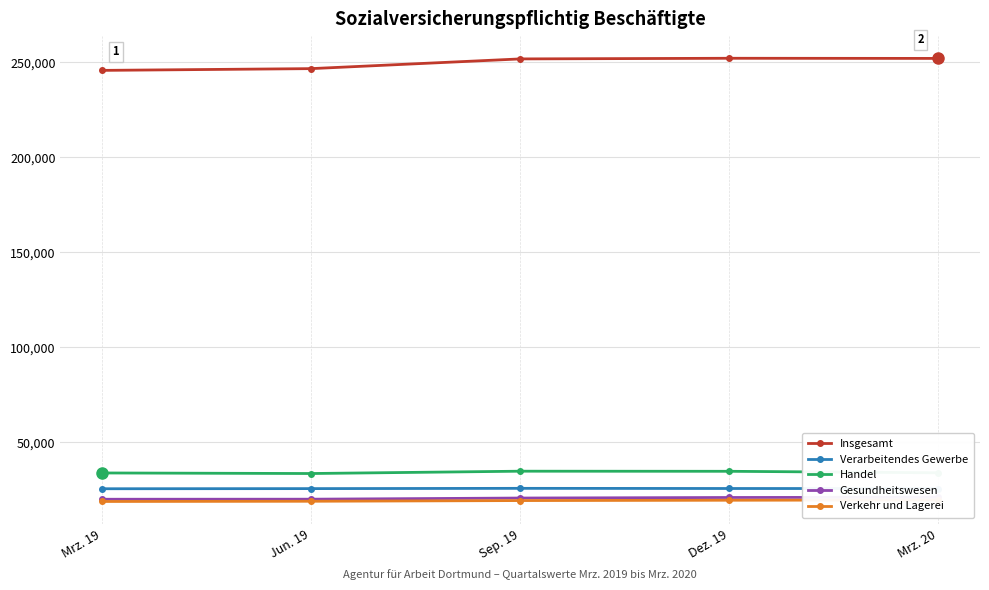

List the series in order of their peak value, lowest first.

Verkehr und Lagerei, Gesundheitswesen, Verarbeitendes Gewerbe, Handel, Insgesamt